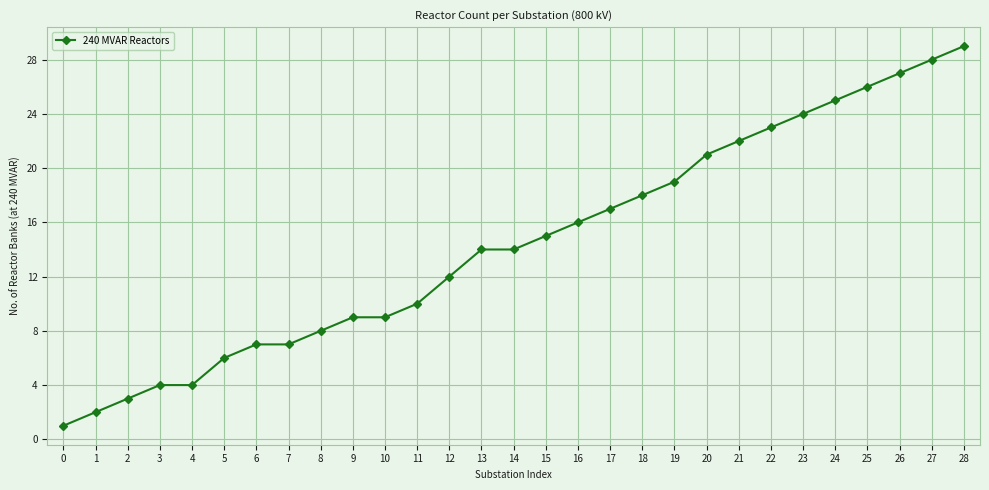

The chart shows a value of 8 at 24. True or false?

False